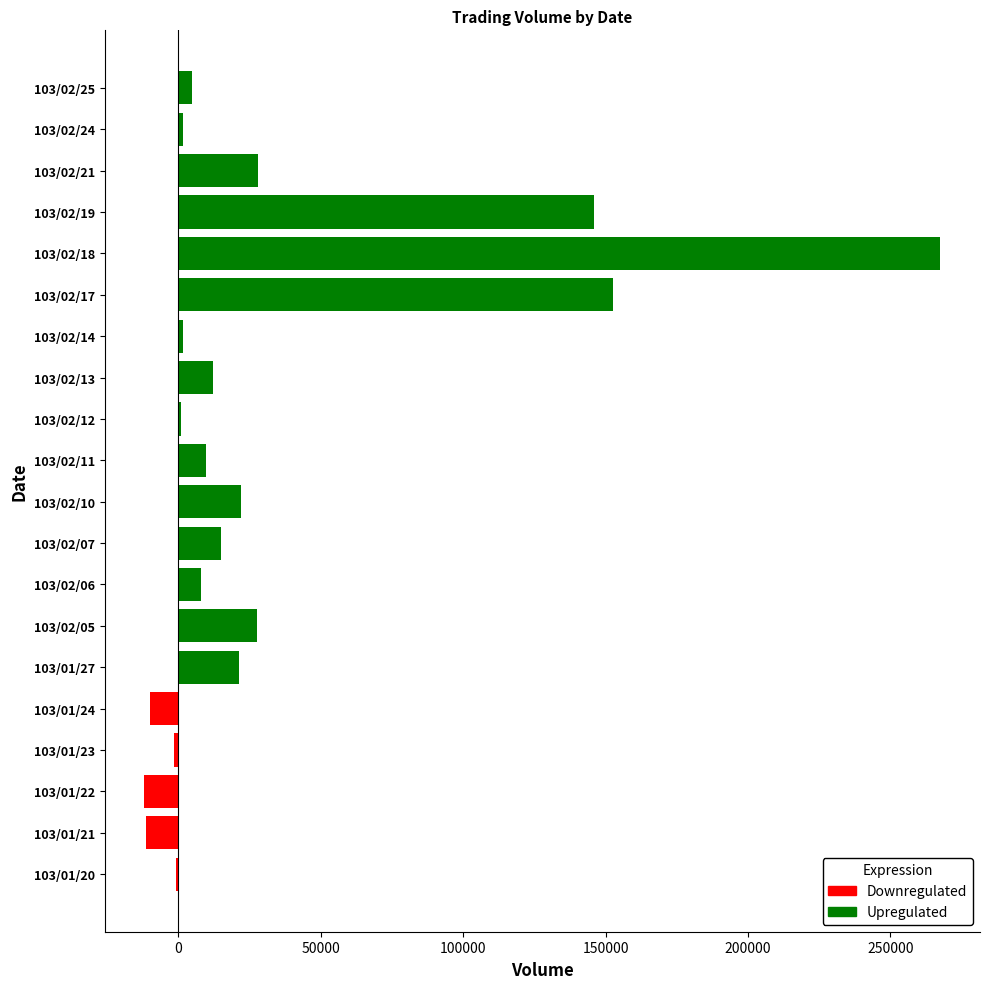

Are the bars grouped side by side (vs. stacked)?

Yes